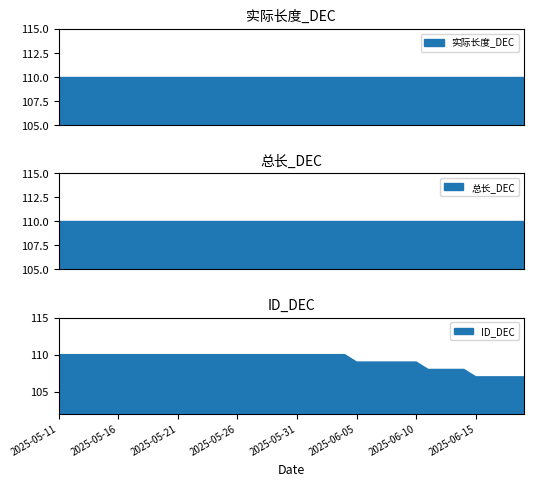

Is the value of ID_DEC at 2025-05-17 greater than the value of 总长_DEC at 2025-05-21?

No